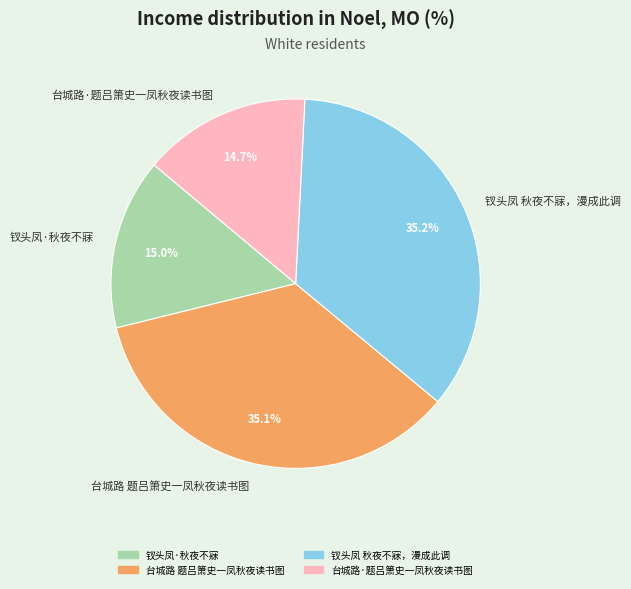

What percentage is NOT represented by 台城路·题吕箫史一凤秋夜读书图?

85.3%